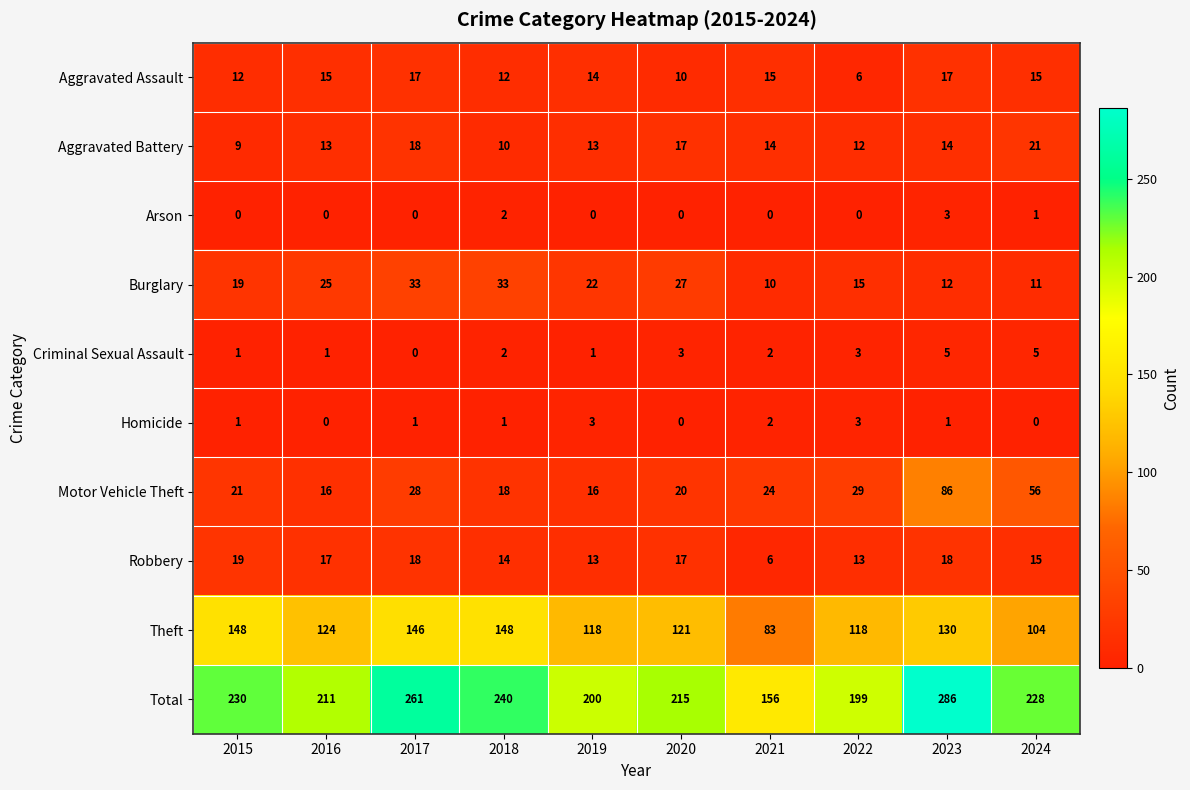

True or false: Criminal Sexual Assault has a value of 7 at 2023.

False